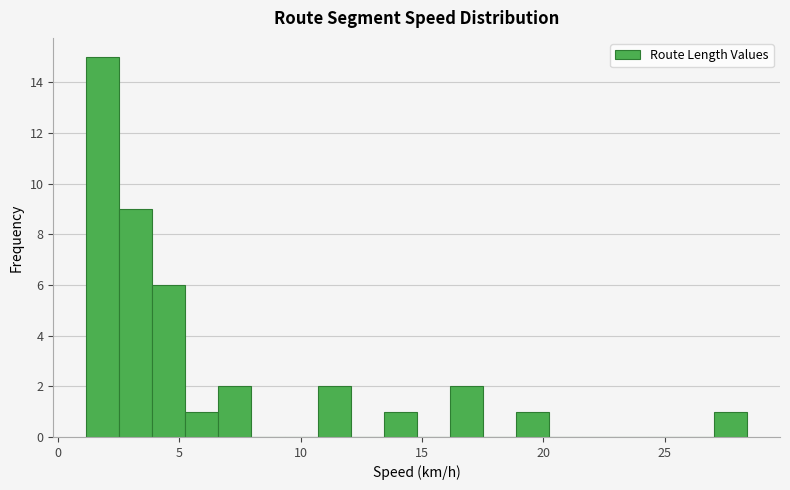

Around what value on the x-axis is the tallest bar? Give the approximate position of its centre, as read against the axis.

2.0